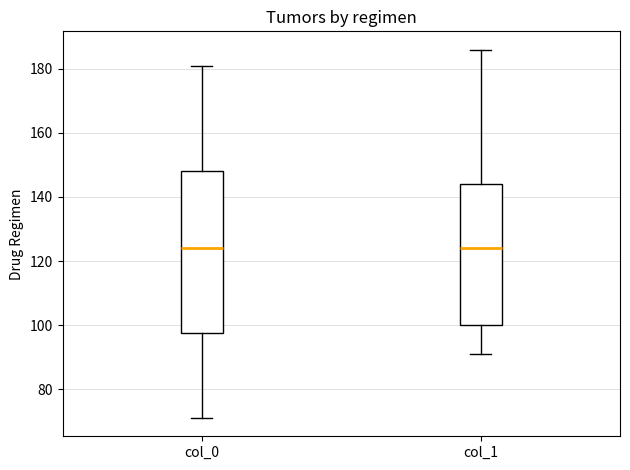

Comparing the boxes themselves (not the whiskers), which one is the tallest?

col_0